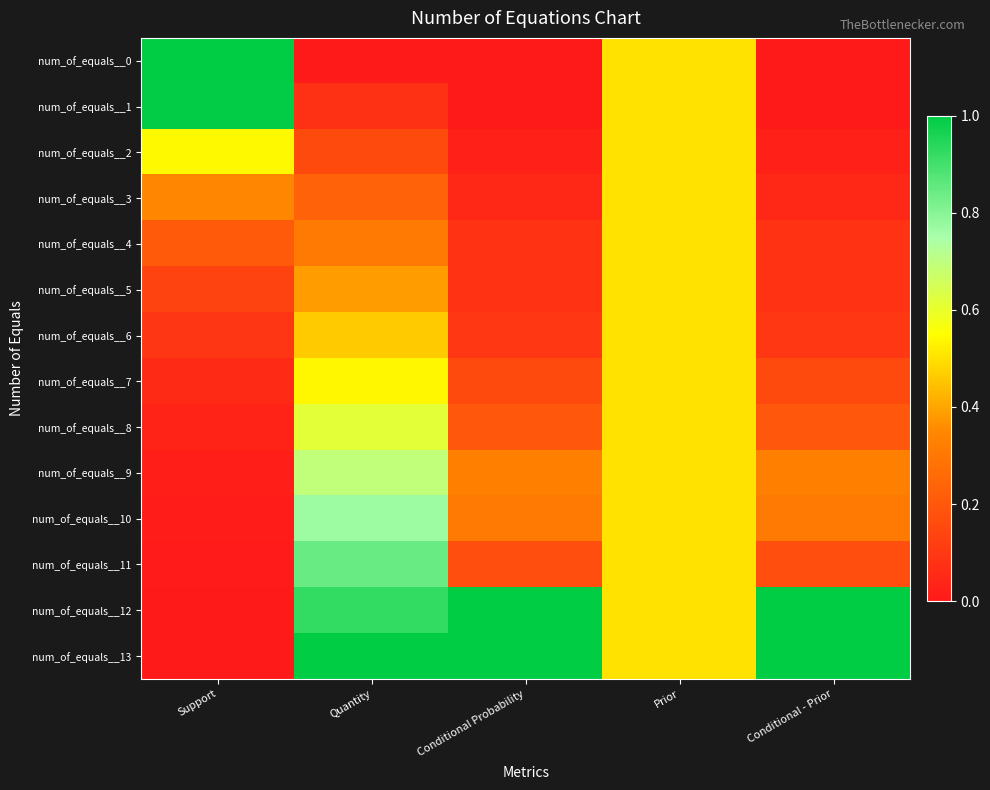

Reading left to right, extract all data points from this chart.

num_of_equals__0: Support=1.0	Quantity=0.0	Conditional Probability=0.0	Prior=0.5	Conditional - Prior=0.0
num_of_equals__1: Support=1.0	Quantity=0.1	Conditional Probability=0.0	Prior=0.5	Conditional - Prior=0.0
num_of_equals__2: Support=0.5	Quantity=0.2	Conditional Probability=0.0	Prior=0.5	Conditional - Prior=0.0
num_of_equals__3: Support=0.3	Quantity=0.2	Conditional Probability=0.0	Prior=0.5	Conditional - Prior=0.0
num_of_equals__4: Support=0.2	Quantity=0.3	Conditional Probability=0.1	Prior=0.5	Conditional - Prior=0.1
num_of_equals__5: Support=0.1	Quantity=0.4	Conditional Probability=0.1	Prior=0.5	Conditional - Prior=0.1
num_of_equals__6: Support=0.1	Quantity=0.5	Conditional Probability=0.1	Prior=0.5	Conditional - Prior=0.1
num_of_equals__7: Support=0.1	Quantity=0.5	Conditional Probability=0.2	Prior=0.5	Conditional - Prior=0.2
num_of_equals__8: Support=0.0	Quantity=0.6	Conditional Probability=0.2	Prior=0.5	Conditional - Prior=0.2
num_of_equals__9: Support=0.0	Quantity=0.7	Conditional Probability=0.3	Prior=0.5	Conditional - Prior=0.3
num_of_equals__10: Support=0.0	Quantity=0.8	Conditional Probability=0.3	Prior=0.5	Conditional - Prior=0.3
num_of_equals__11: Support=0.0	Quantity=0.8	Conditional Probability=0.2	Prior=0.5	Conditional - Prior=0.2
num_of_equals__12: Support=0.0	Quantity=0.9	Conditional Probability=1.0	Prior=0.5	Conditional - Prior=1.0
num_of_equals__13: Support=0.0	Quantity=1.0	Conditional Probability=1.0	Prior=0.5	Conditional - Prior=1.0